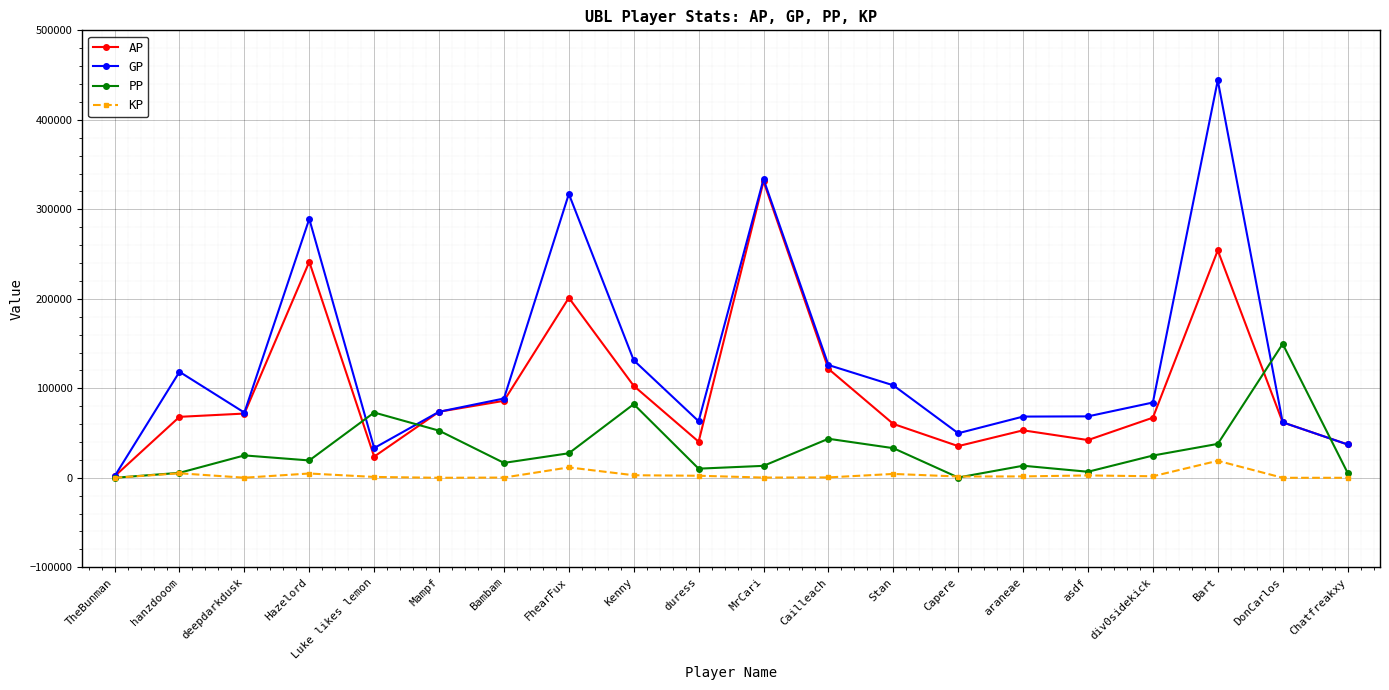

Count the number of data series in this chart.

4